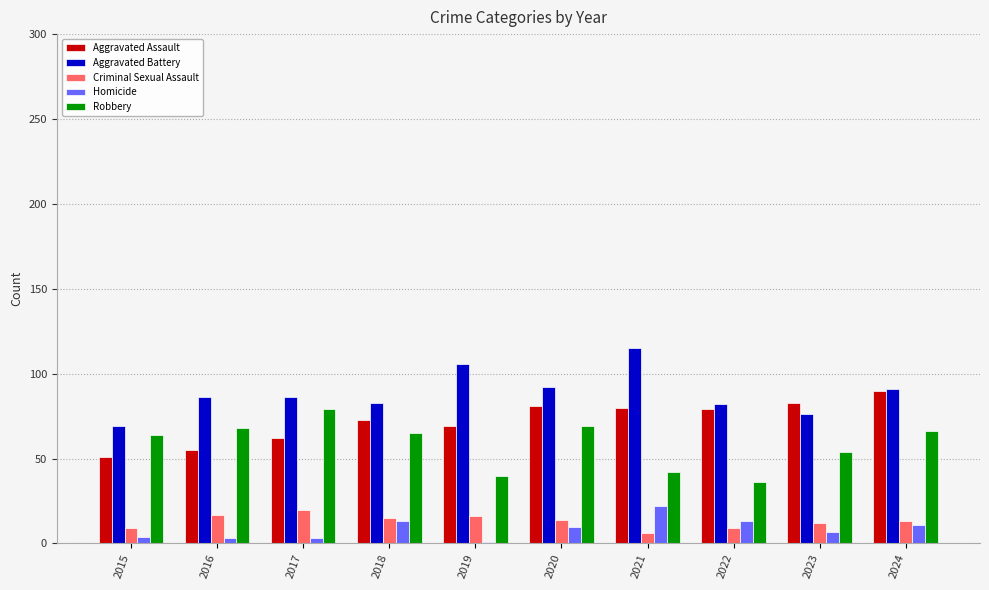

At 2019, list the series in order from smallest to largest.

Homicide, Criminal Sexual Assault, Robbery, Aggravated Assault, Aggravated Battery